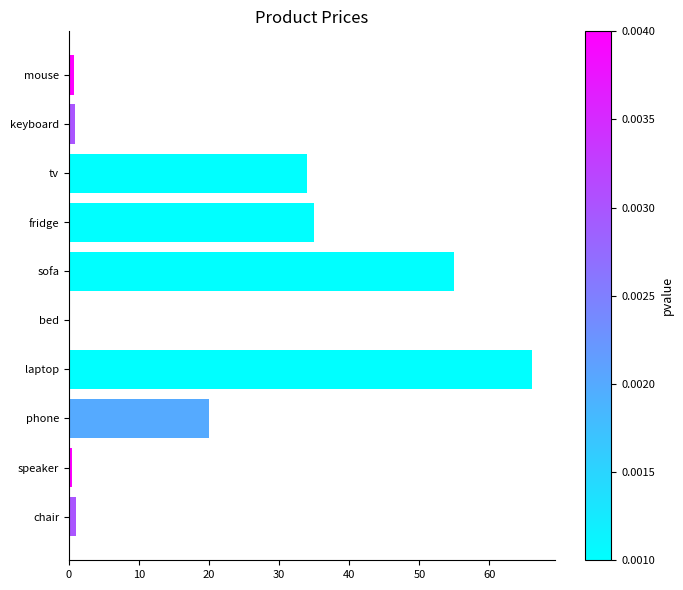

Is it true that the value at phone is 13.2?

False